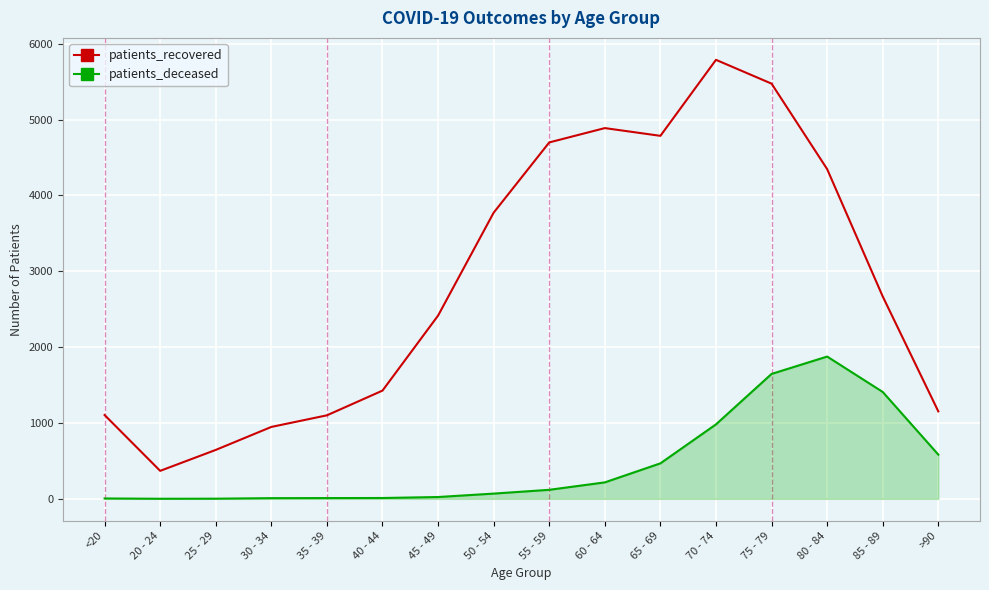

Which series has the largest range (max minus min)?

patients_recovered